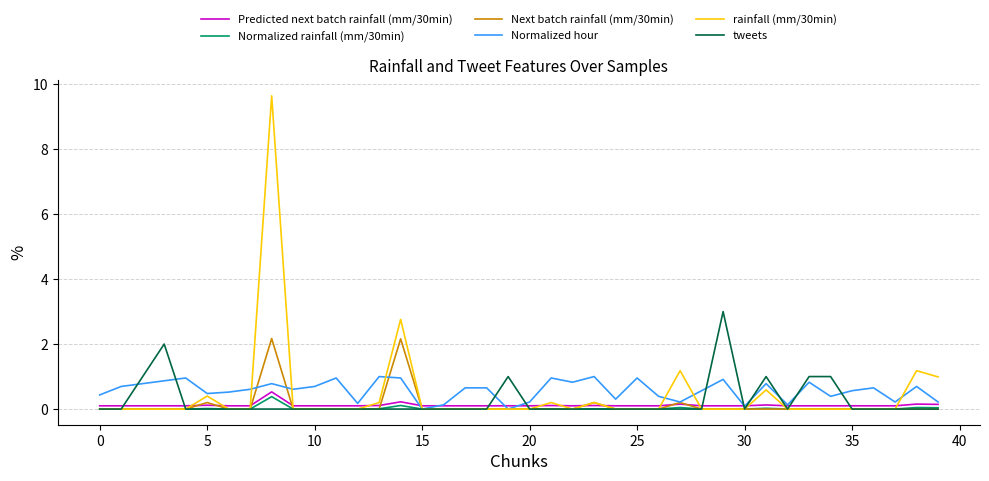

What is the maximum value for tweets?

3.0